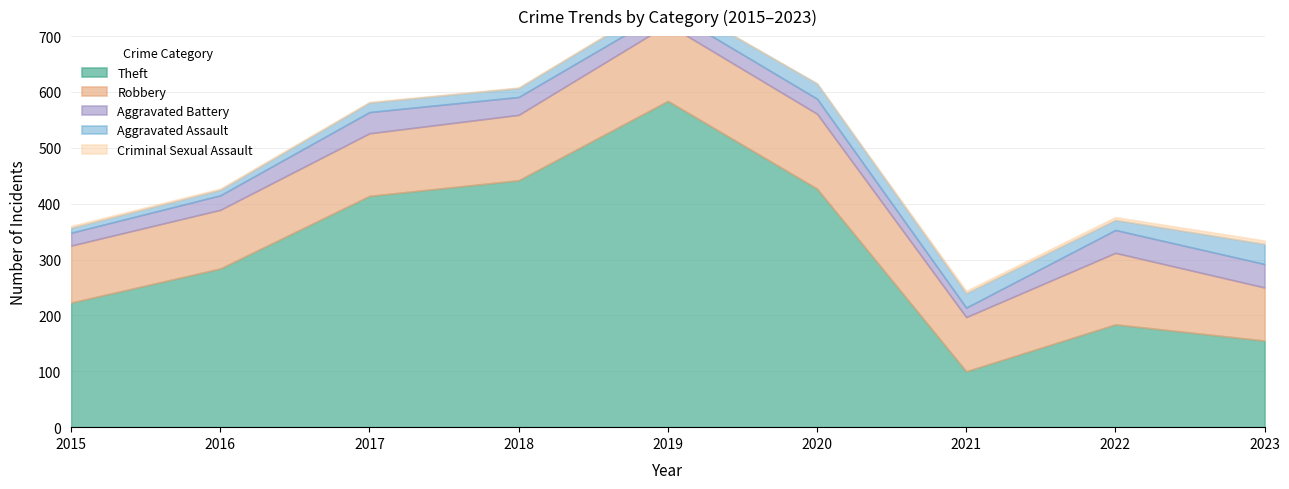

Between 2022 and 2021, which is larger?

2022